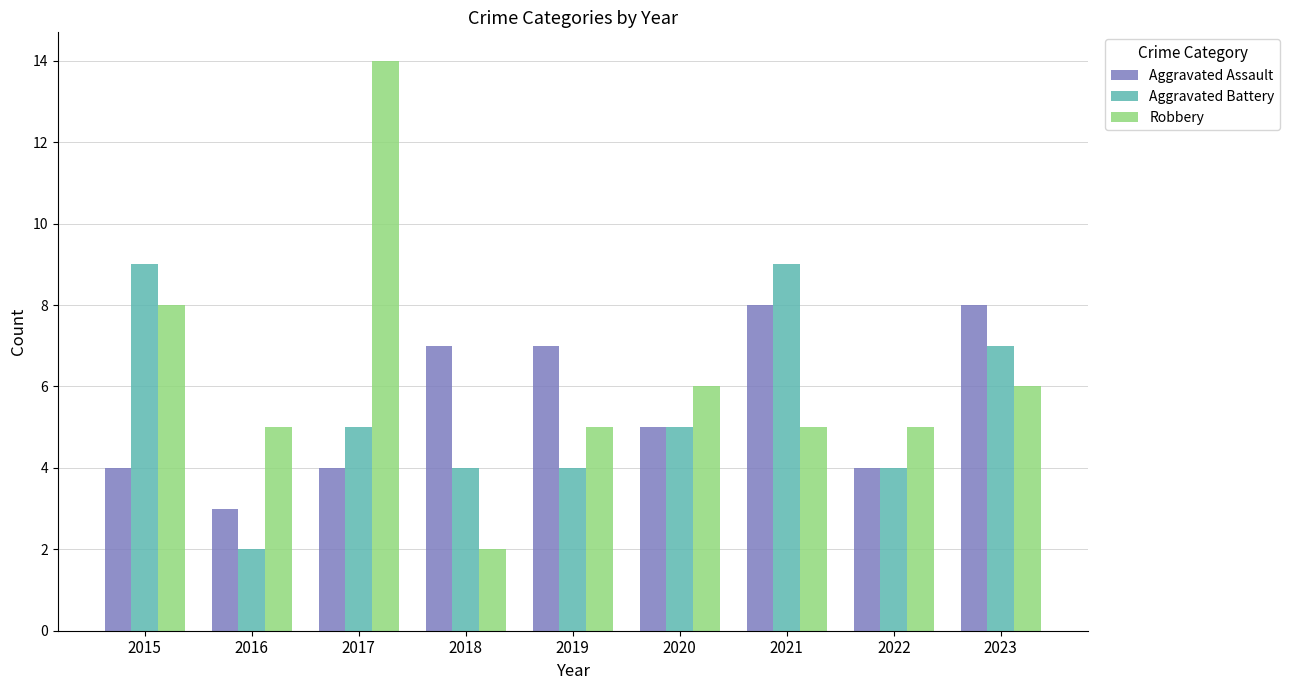

What is the value of the Aggravated Assault bar at the 9th from the left?

8